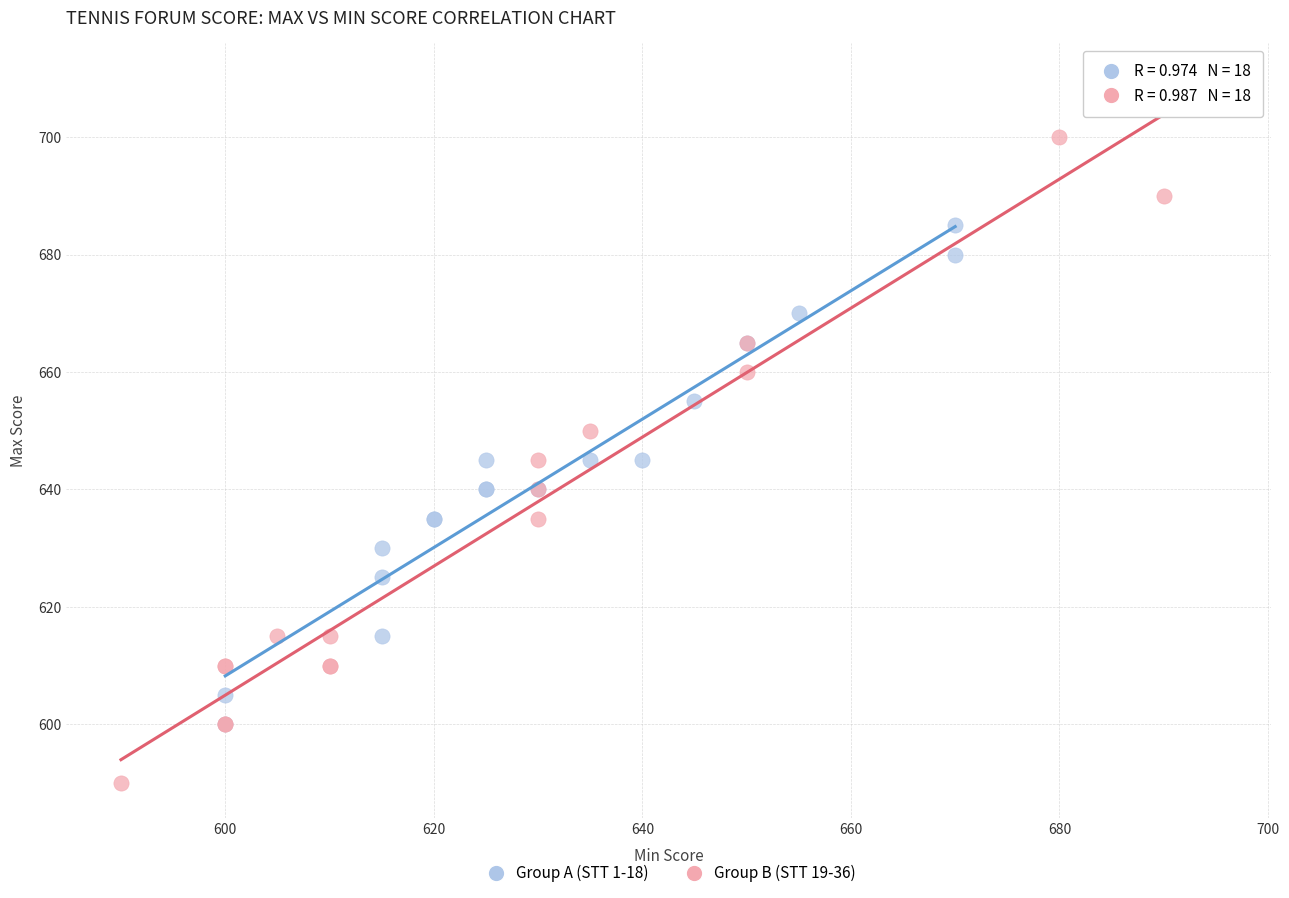

Which series contains the highest Y value?

Group B (STT 19-36)